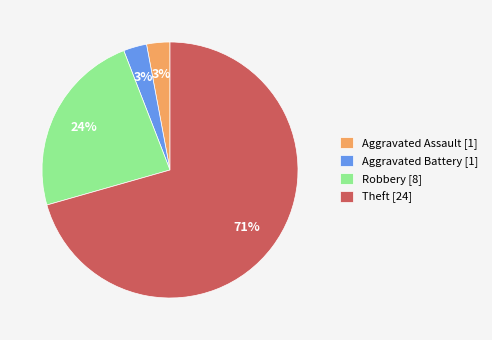

Which has a higher value, Theft [24] or Robbery [8]?

Theft [24]